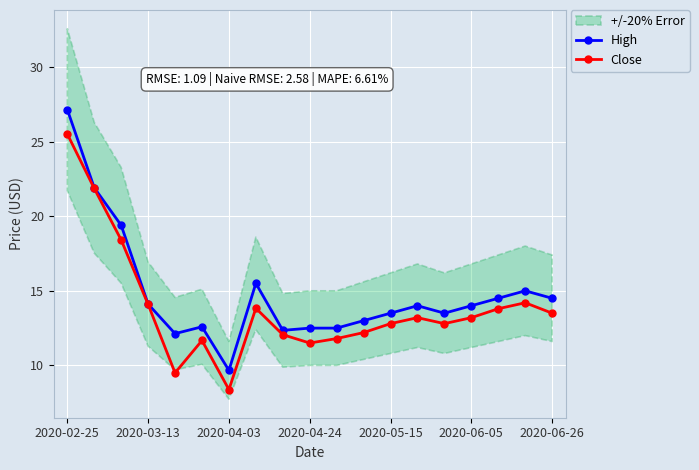

The High series shows 2.6 at 2020-06-05. True or false?

False